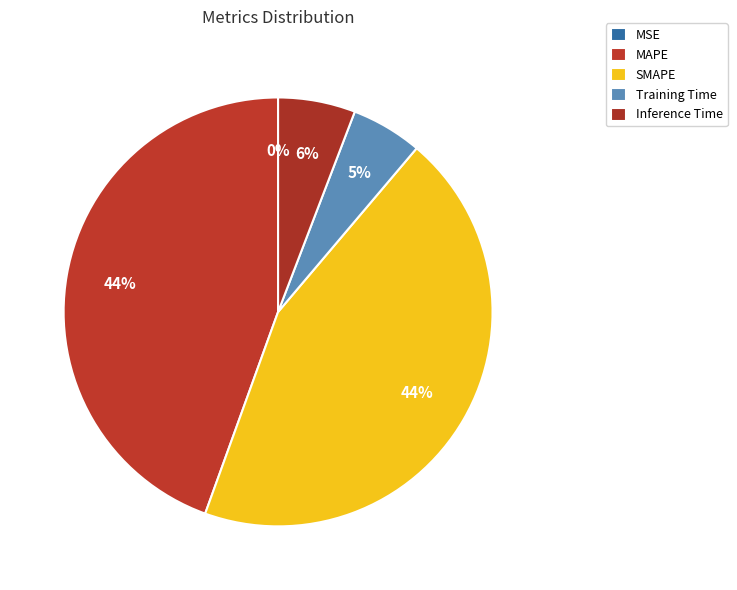

Which slice is the smallest?

MSE